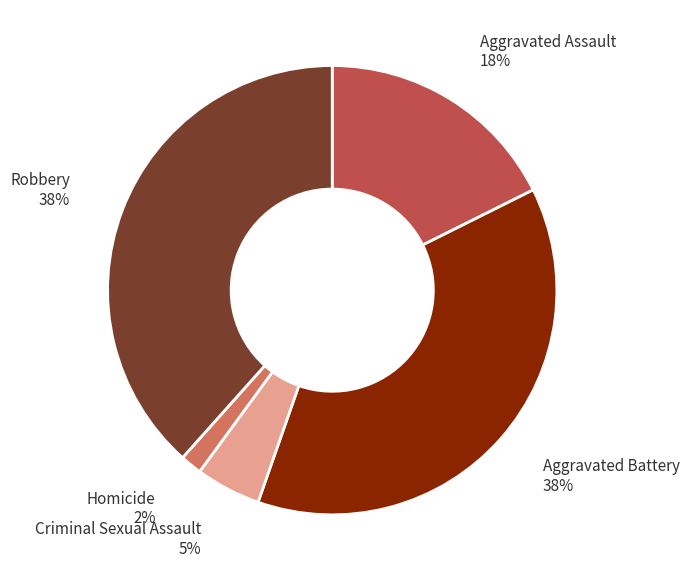

Is there a majority slice in this chart?

No